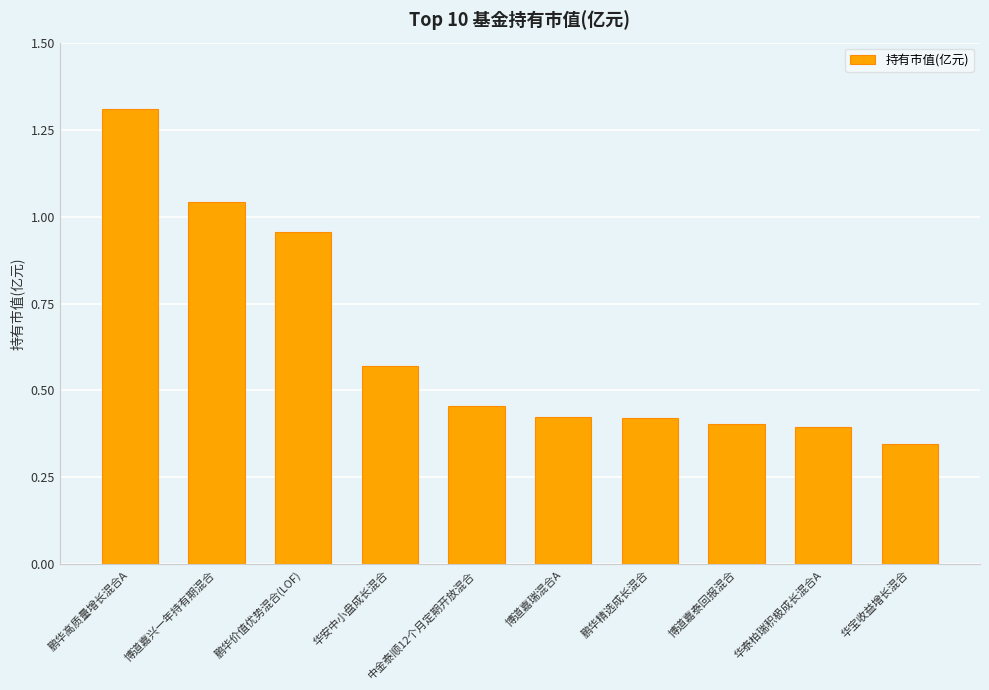

What is the sum of the values at 鹏华精选成长混合 and 博道嘉兴一年持有期混合?

1.5